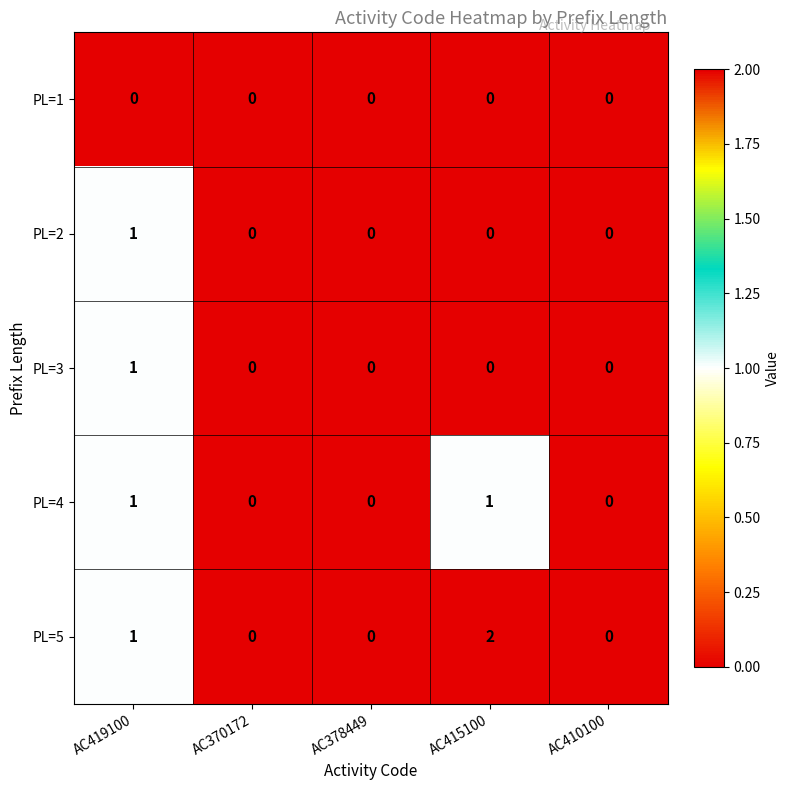

At which category is the sum across all series the highest?

AC419100